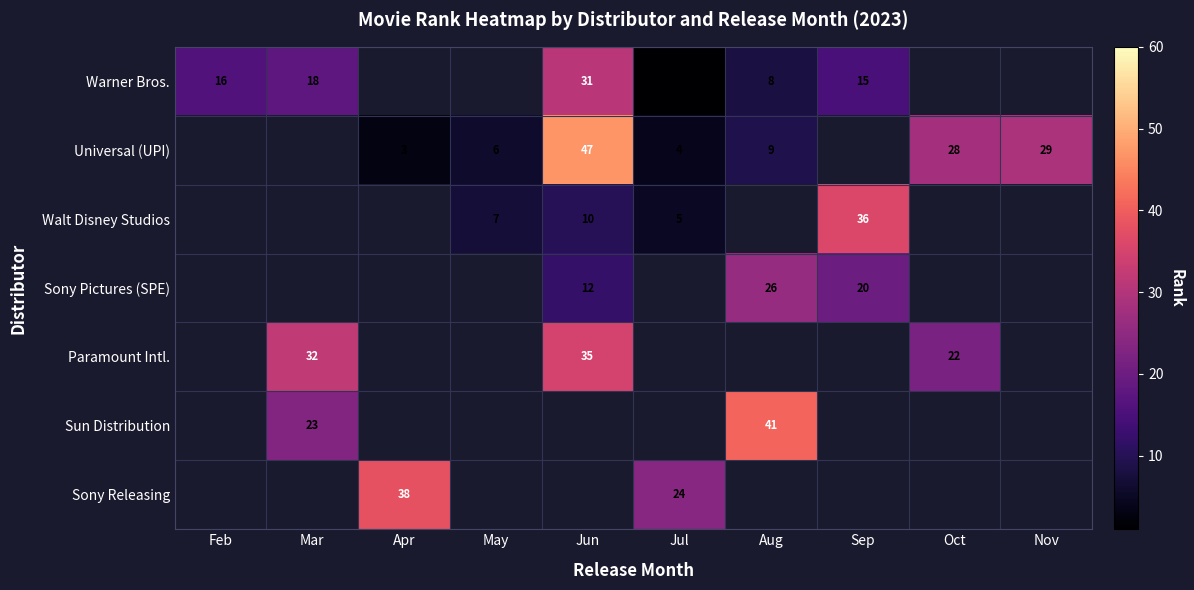

The Sony Pictures (SPE) series shows 46 at Aug. True or false?

False